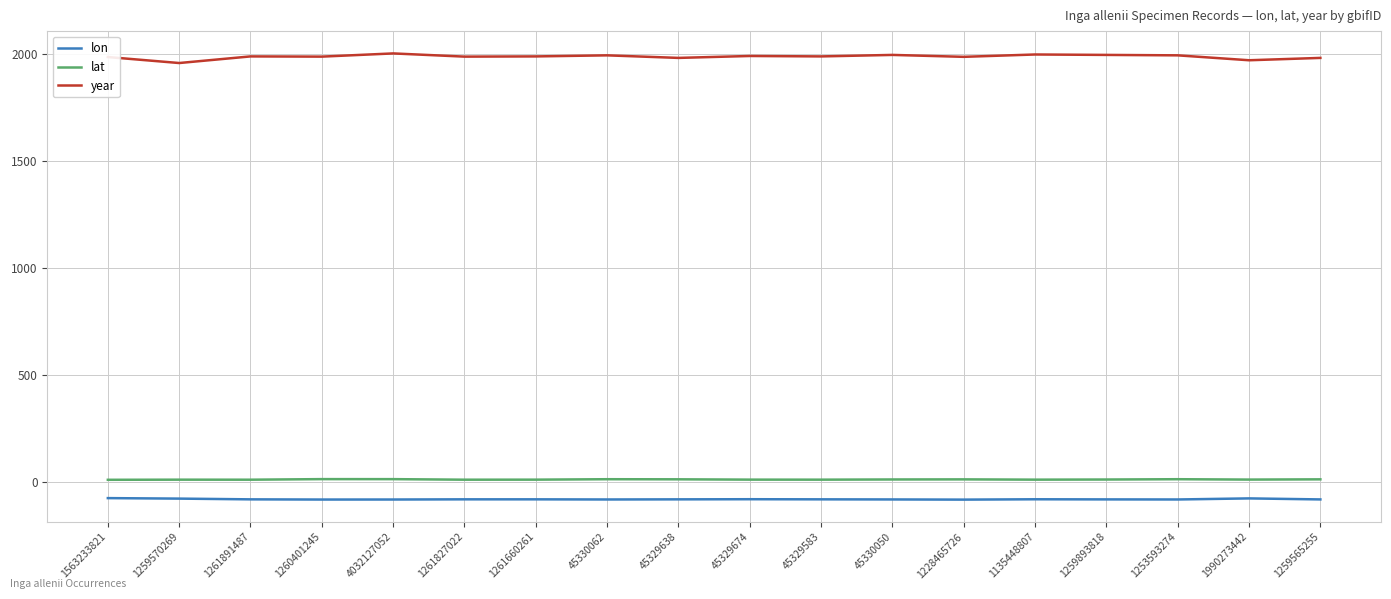

True or false: lat has a value of 11.1 at 4032127052.

True